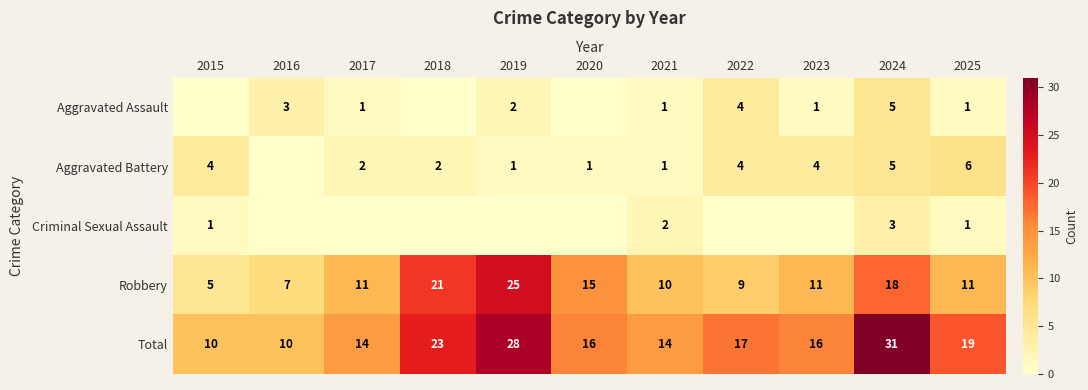

What is the average value of the Total series?

18